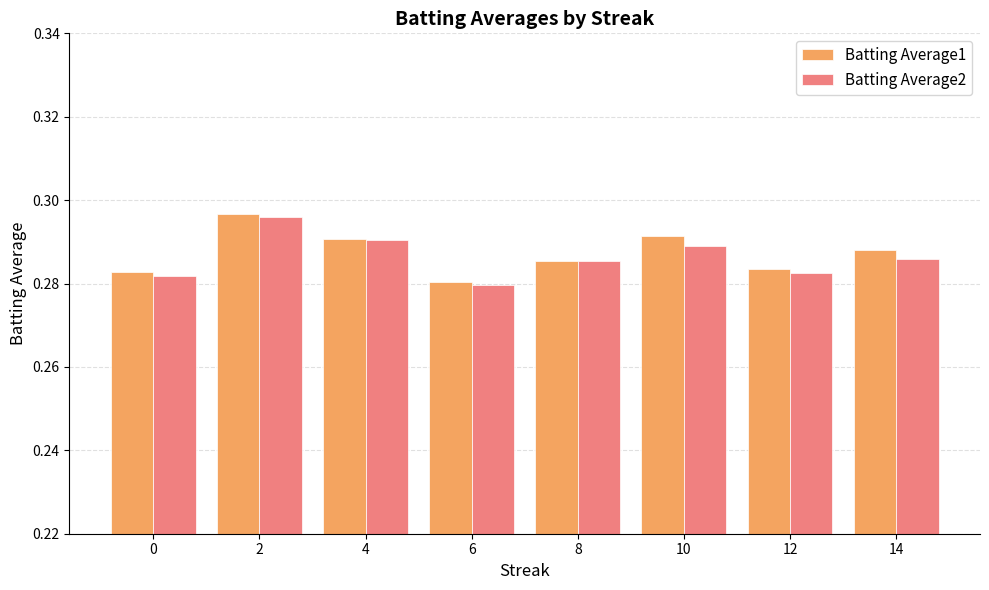

What is the sum of all Batting Average1 values?

2.3